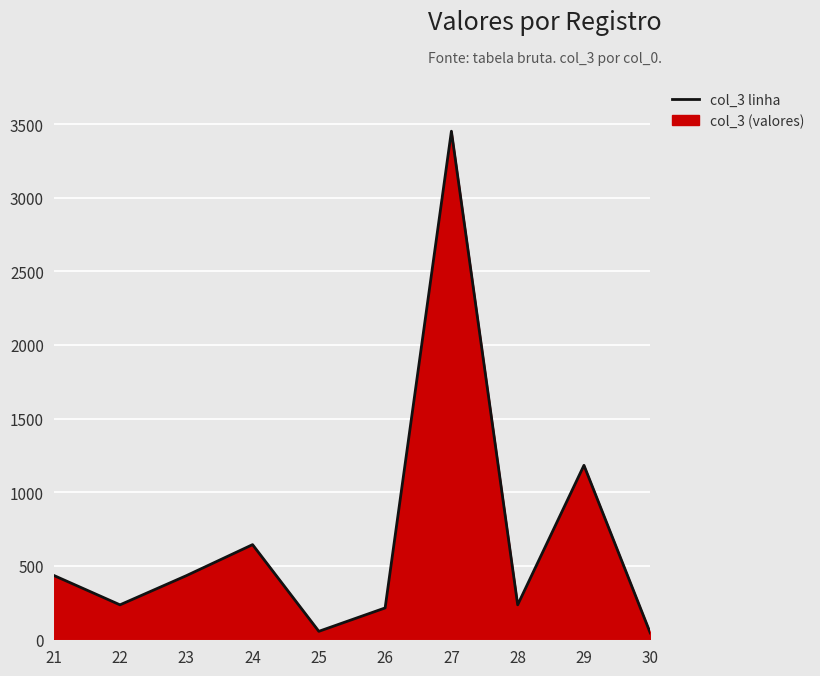

At which label does the data first exceed 432?

21